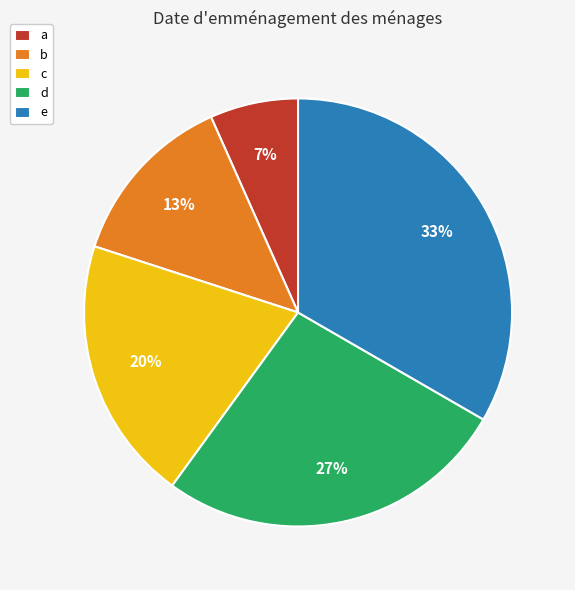

Does a represent more than half of the total?

No